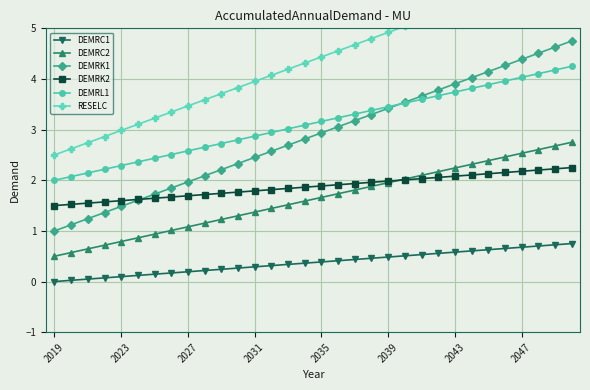

True or false: DEMRL1 has a value of 0.6 at 11.

False